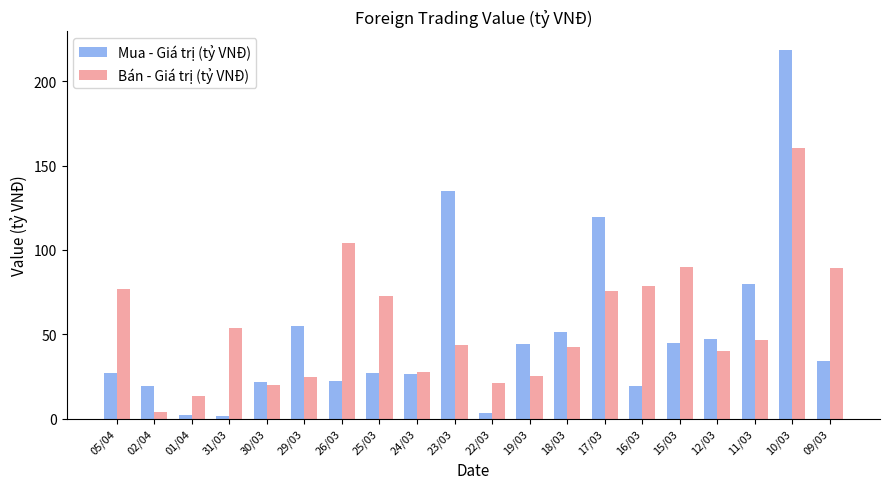

Read the Bán - Giá trị (tỷ VNĐ) value at 22/03.

21.1